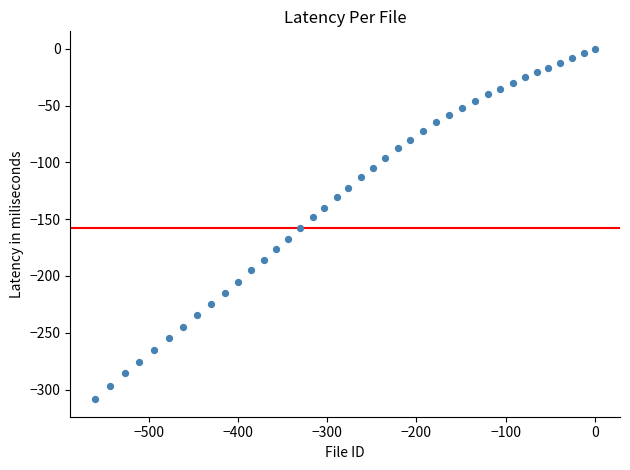

What is the range of Y values (max minus min)?

308.5